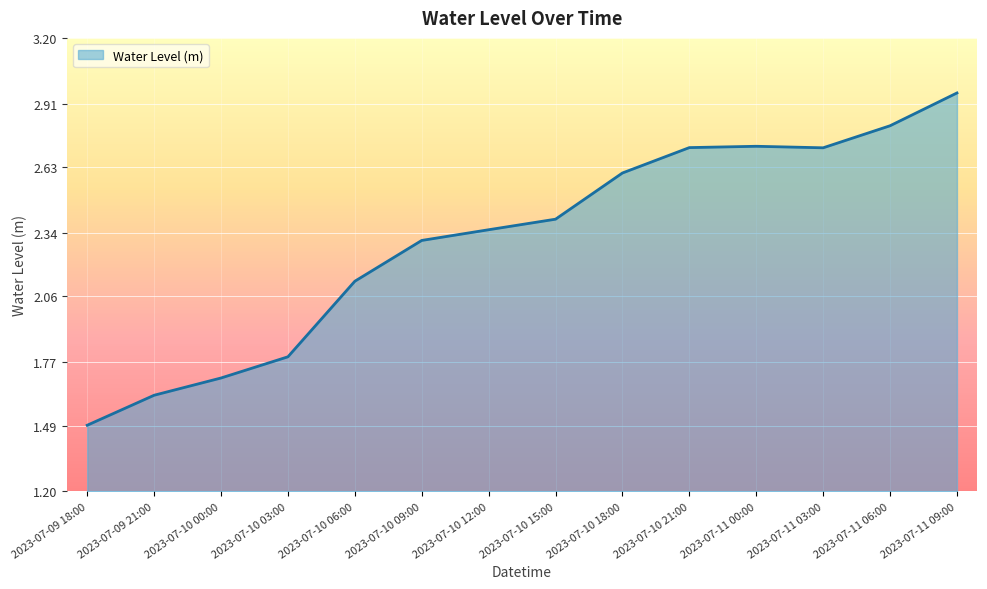

What is the difference between the maximum and minimum values?

1.5